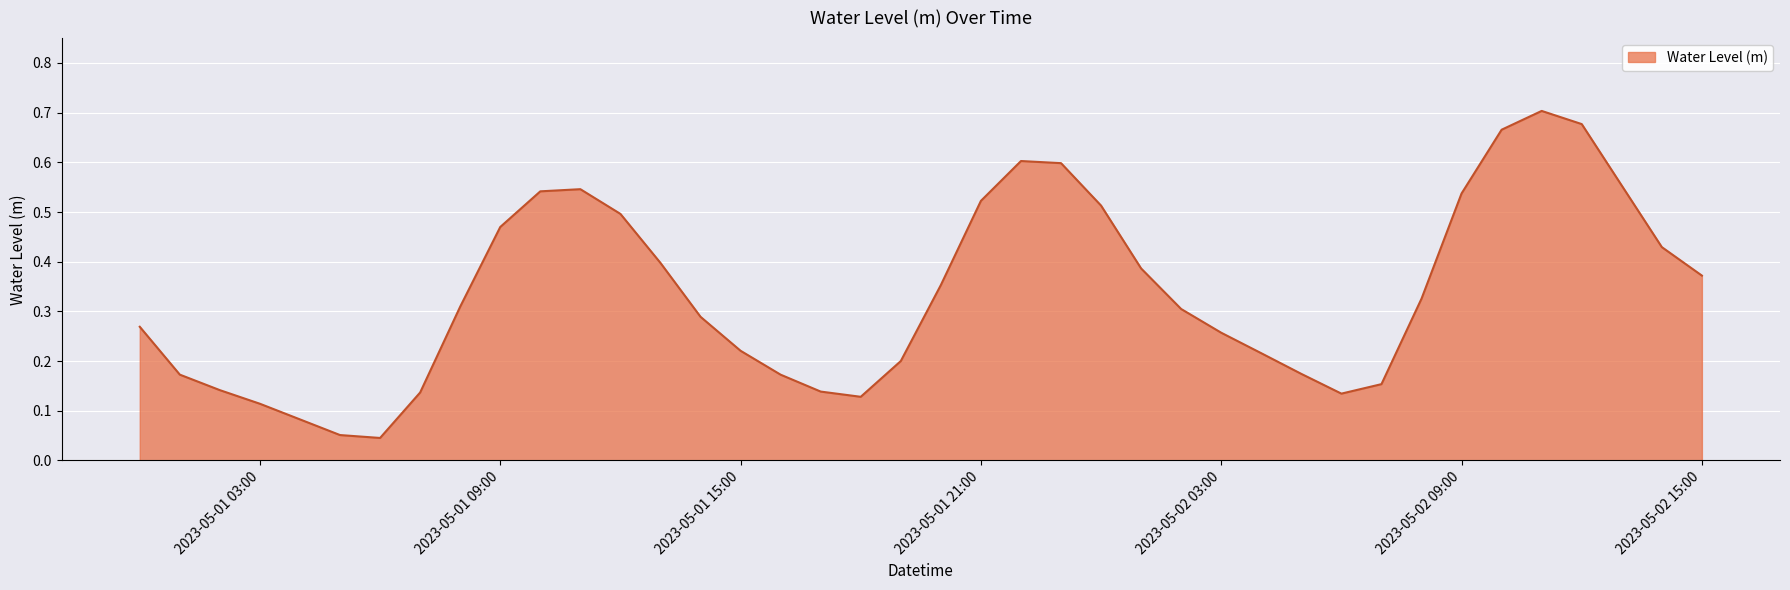

How many lines are shown in the chart?

1